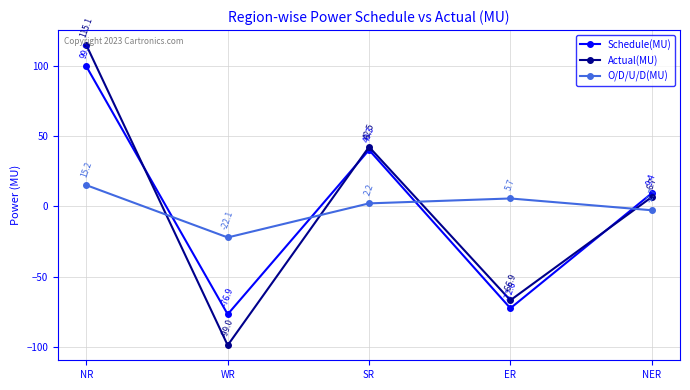

What is the sum of all Actual(MU) values?

-1.6